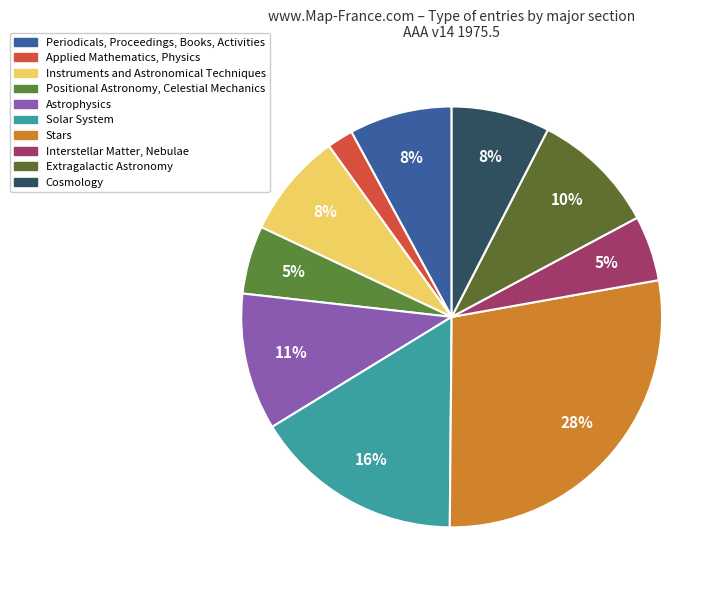

How many segments does this pie chart have?

10